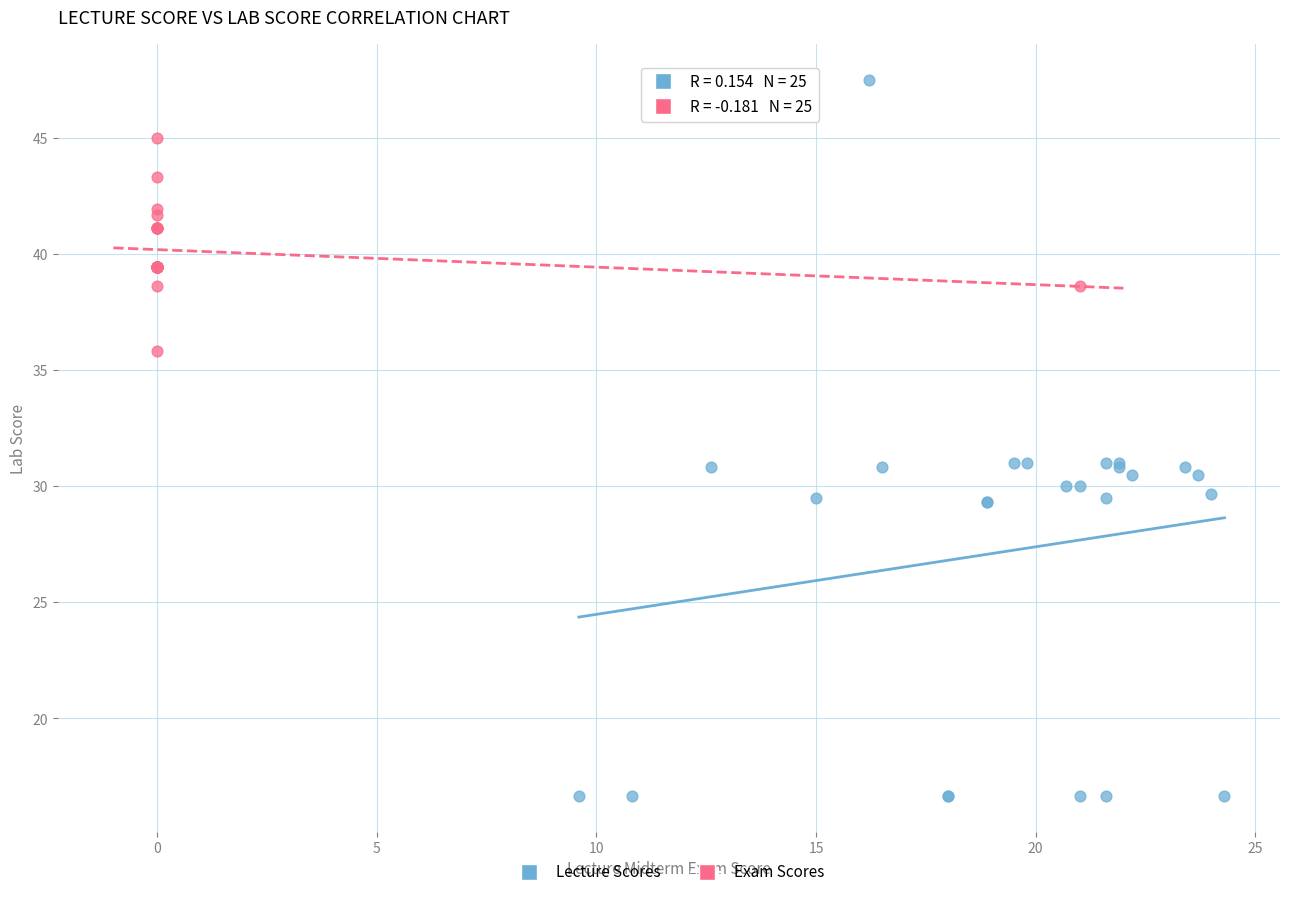

Which series has the widest spread of Y values?

Lecture Scores